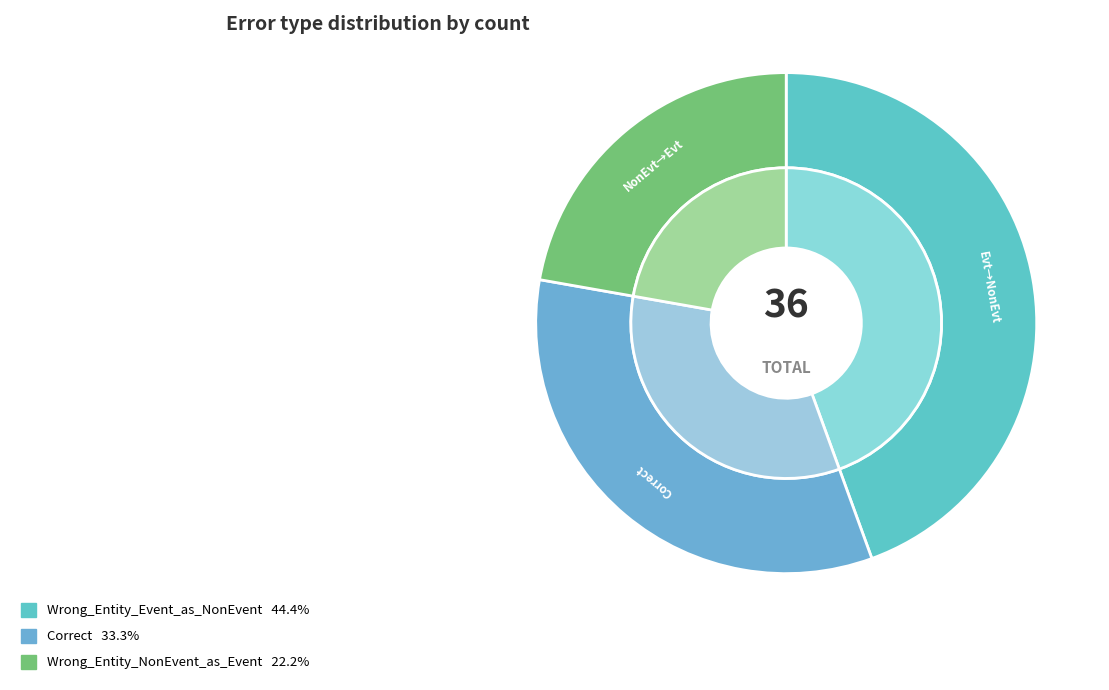

Approximately how many times larger is the value at Wrong_Entity_NonEvent_as_Event compared to Wrong_Entity_Event_as_NonEvent?

0.5